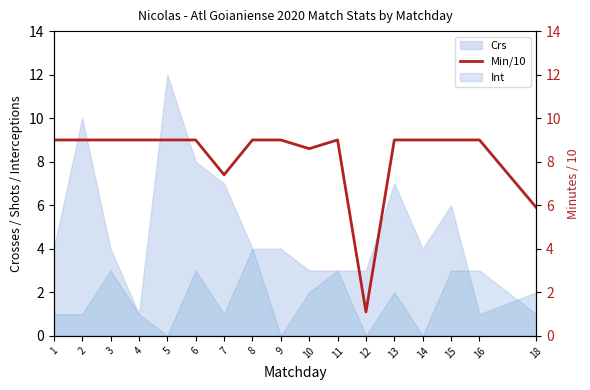

What is the value of the 11th point from the left?

9.0